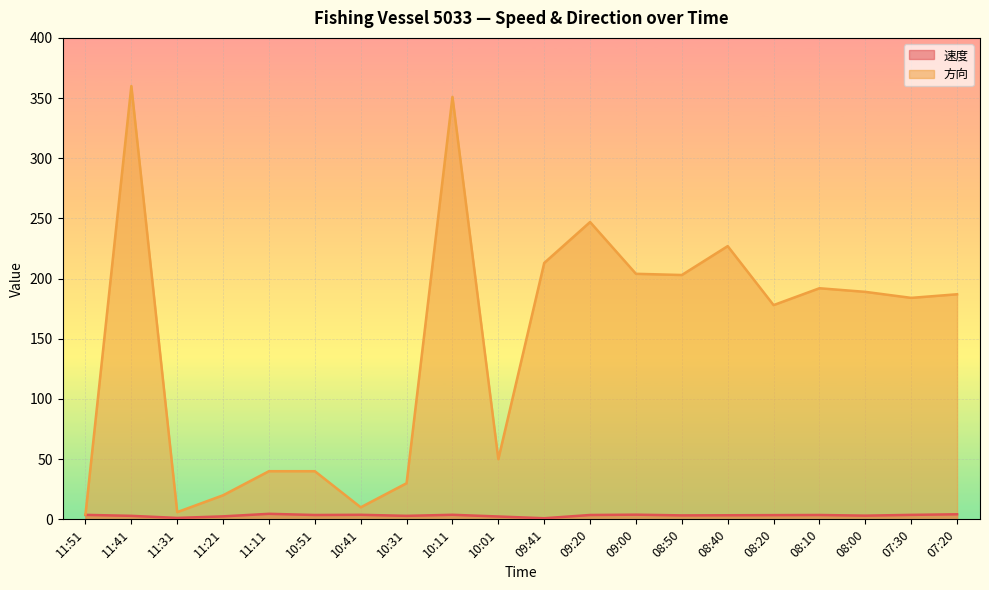

True or false: 速度 has more than 1 interior local peaks.

True